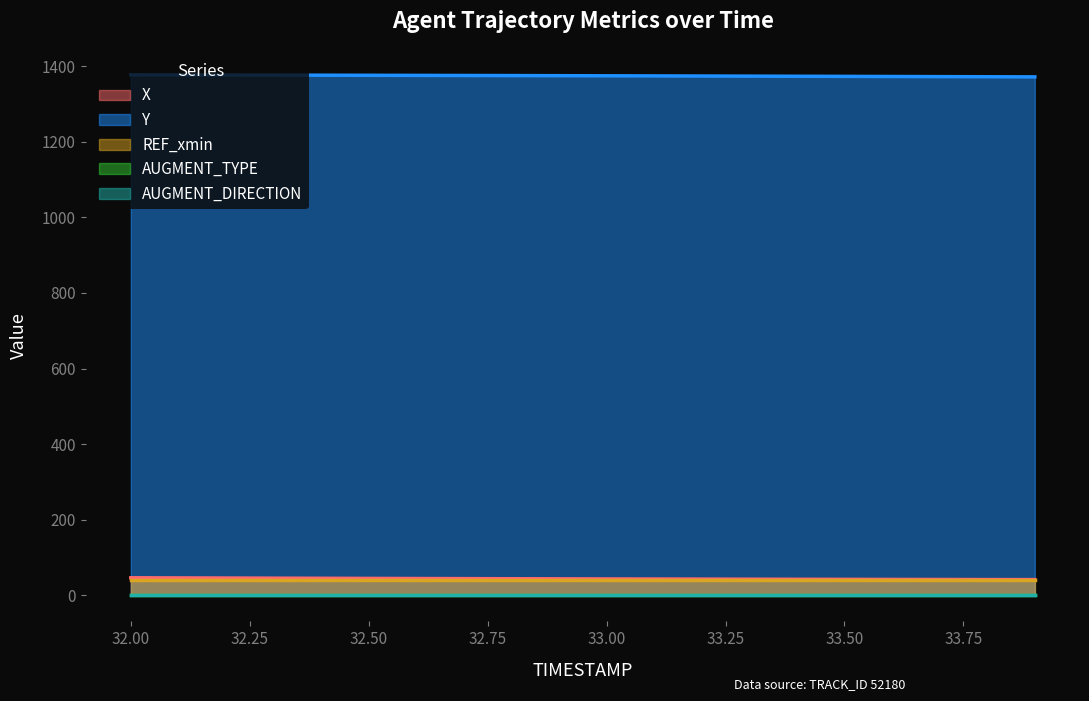

The value of Y at 32.4 is 291.1. True or false?

False